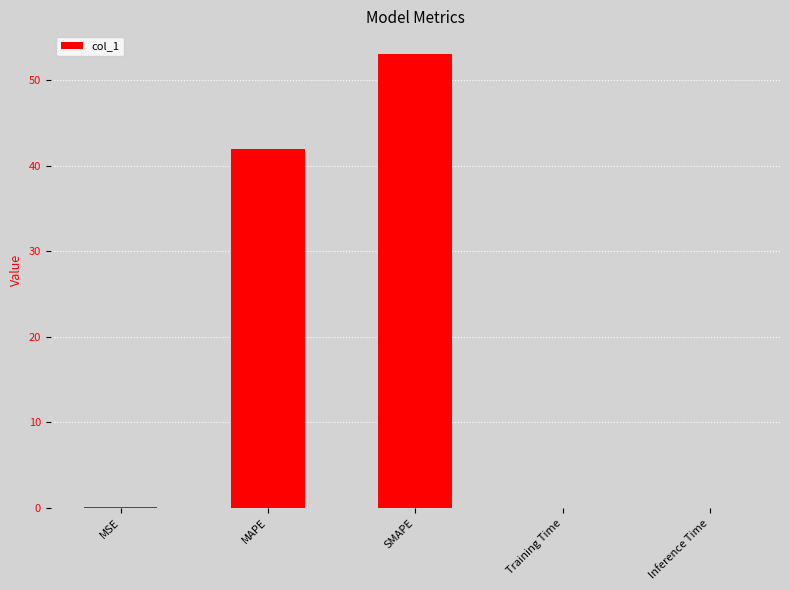

At which category does the chart reach its peak across all series?

SMAPE